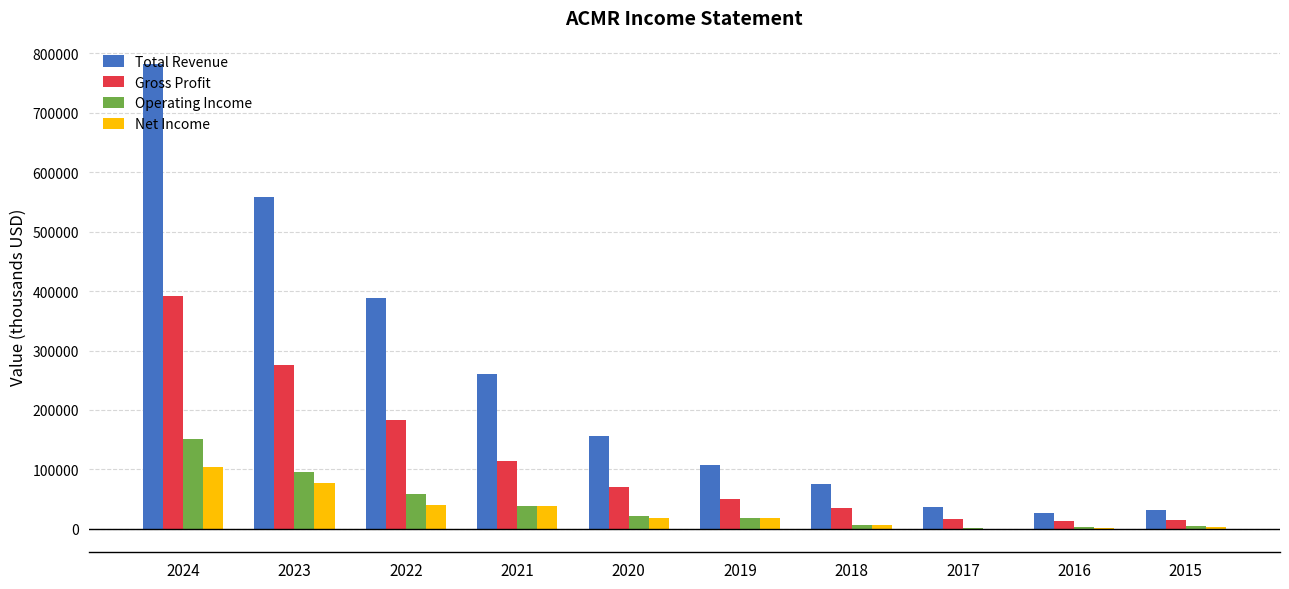

The value of Net Income at 2021 is 37800. True or false?

True